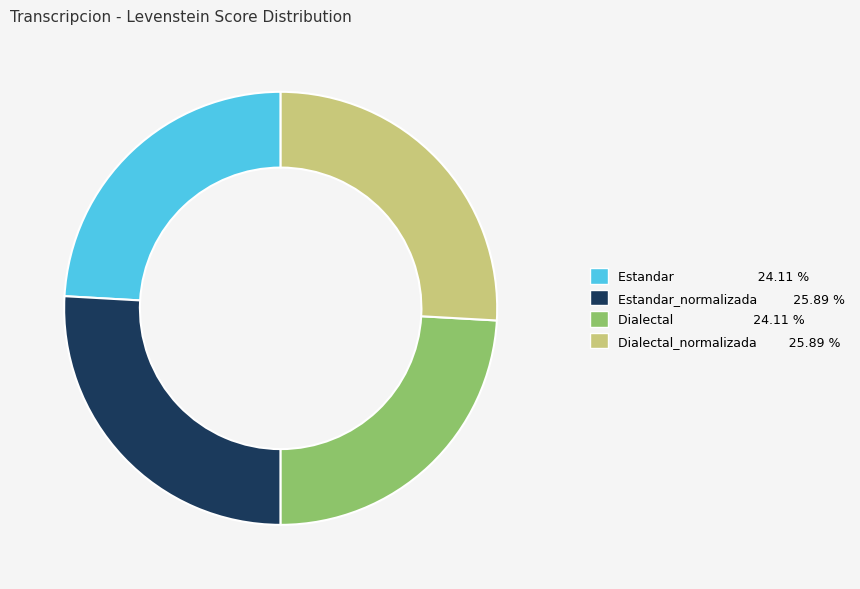

Is there a majority slice in this chart?

No